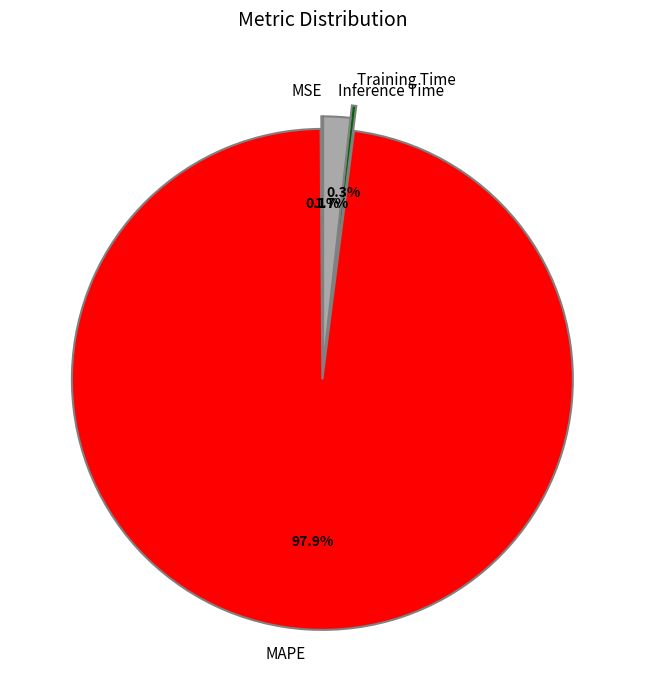

To the nearest percent, what is the average slice percentage?

25%